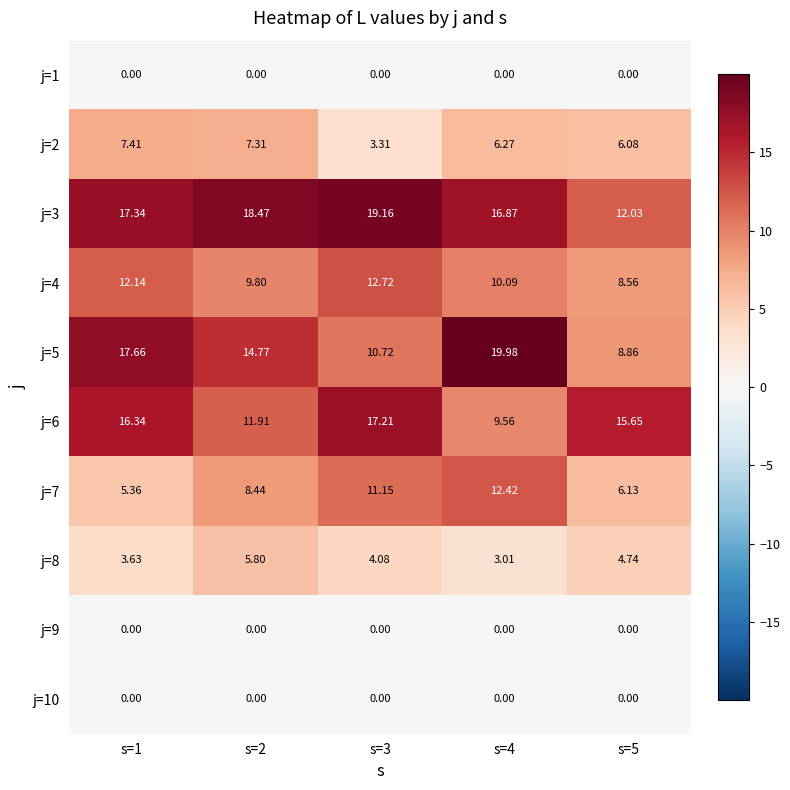

Is the value of j=10 at s=2 greater than the value of j=4 at s=1?

No